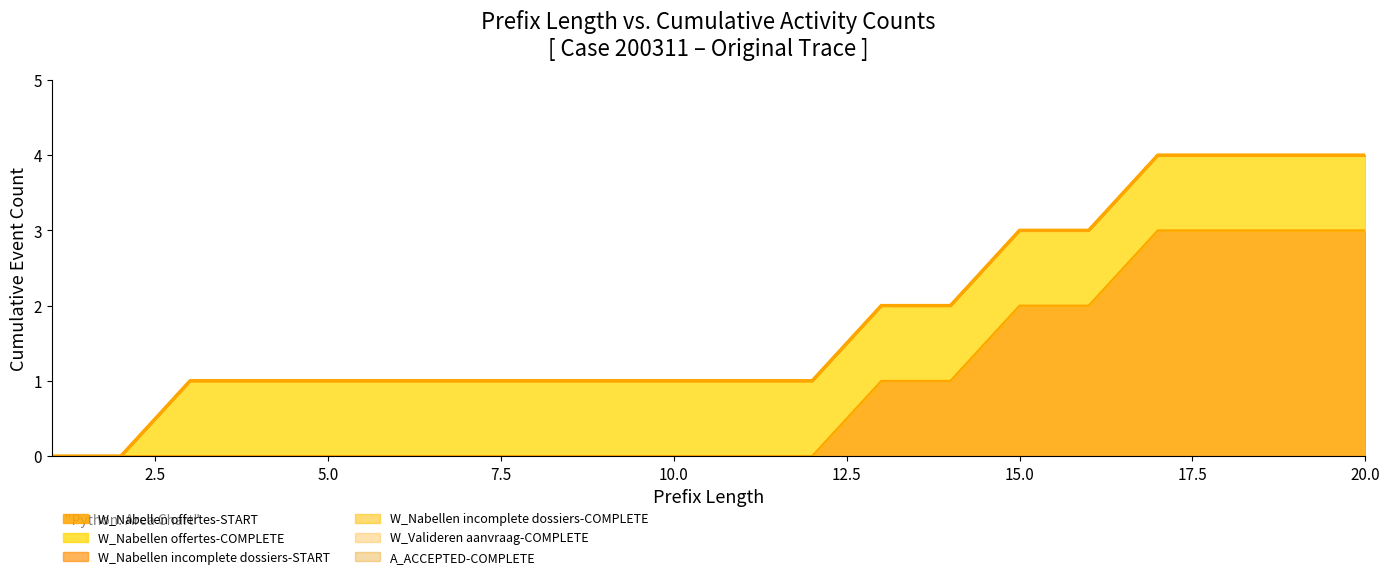

Does the chart display data point markers on the line(s)?

No